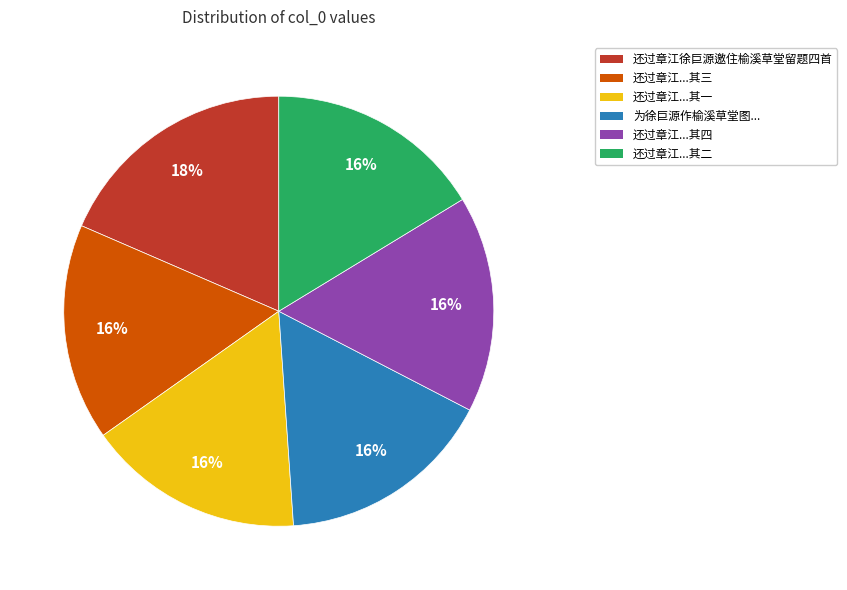

To the nearest percent, what percentage of the pie is 还过章江...其四?

16%